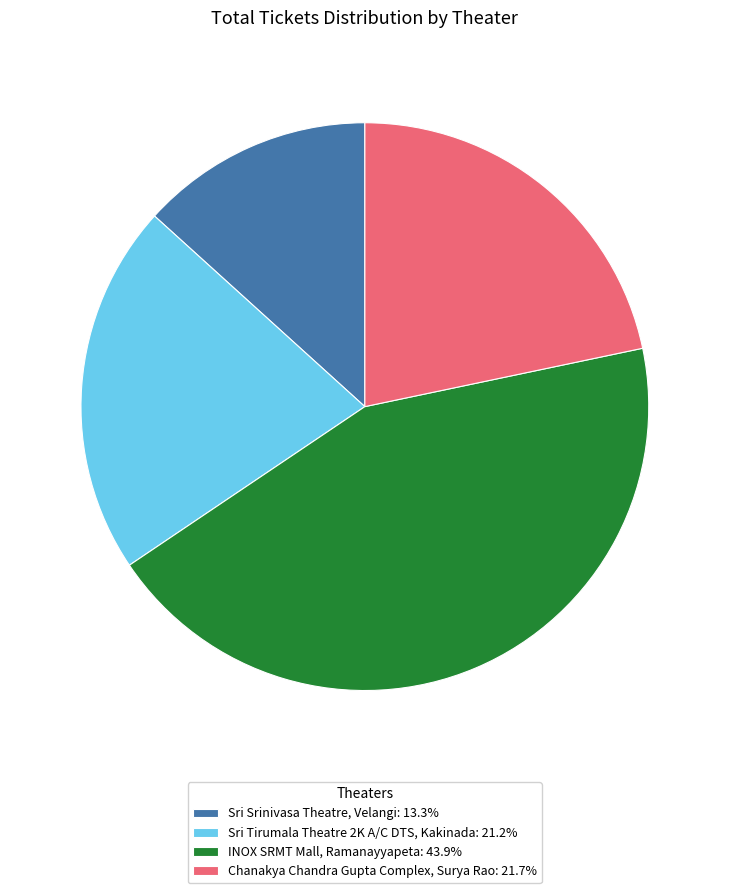

Approximately how many times larger is the value at INOX SRMT Mall, Ramanayyapeta compared to Sri Tirumala Theatre 2K A/C DTS, Kakinada?

2.1